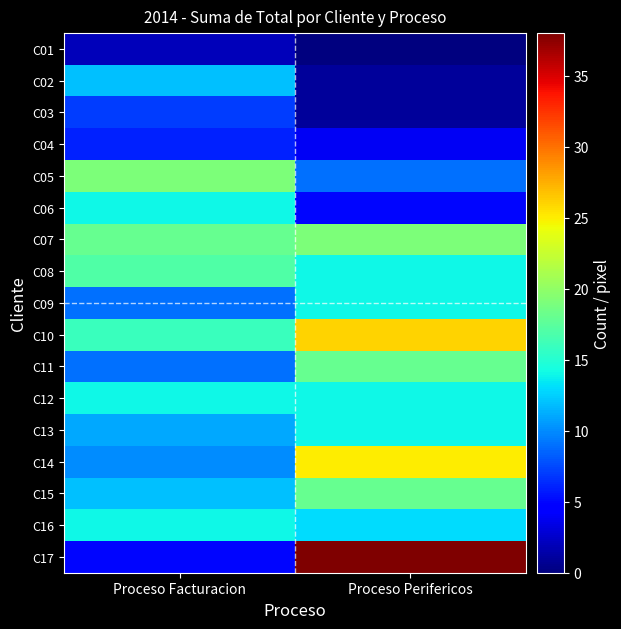

Which series has the largest range (max minus min)?

C17